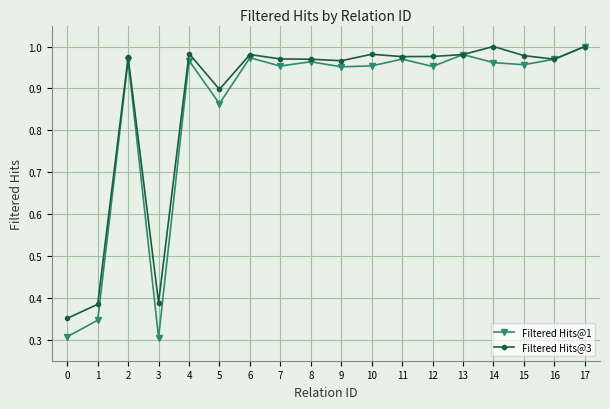

How many series are shown in this chart?

2